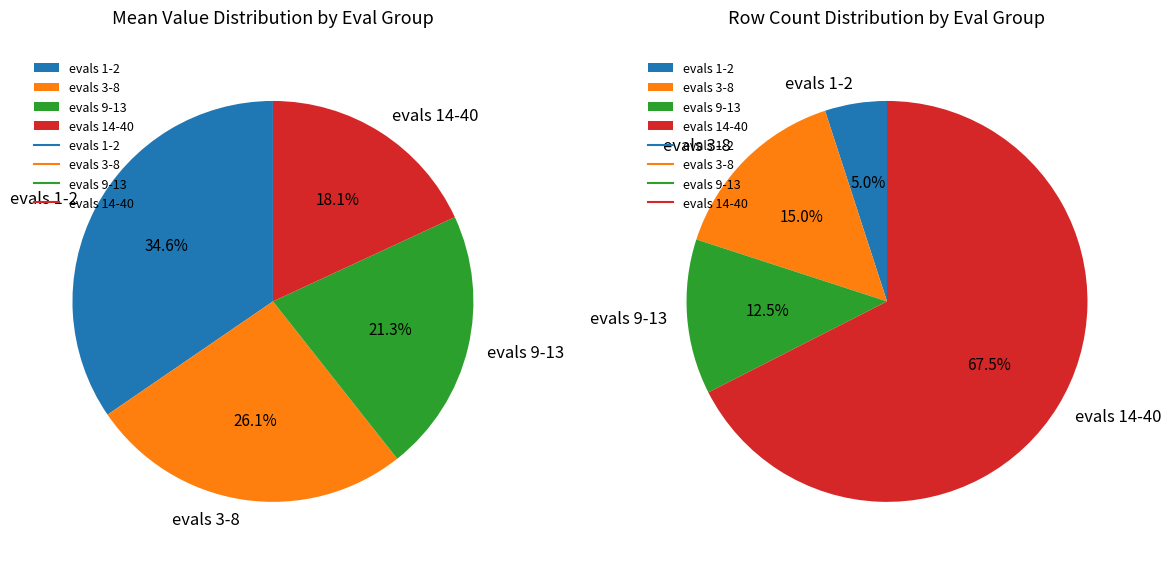

Count the number of slices in the pie.

4